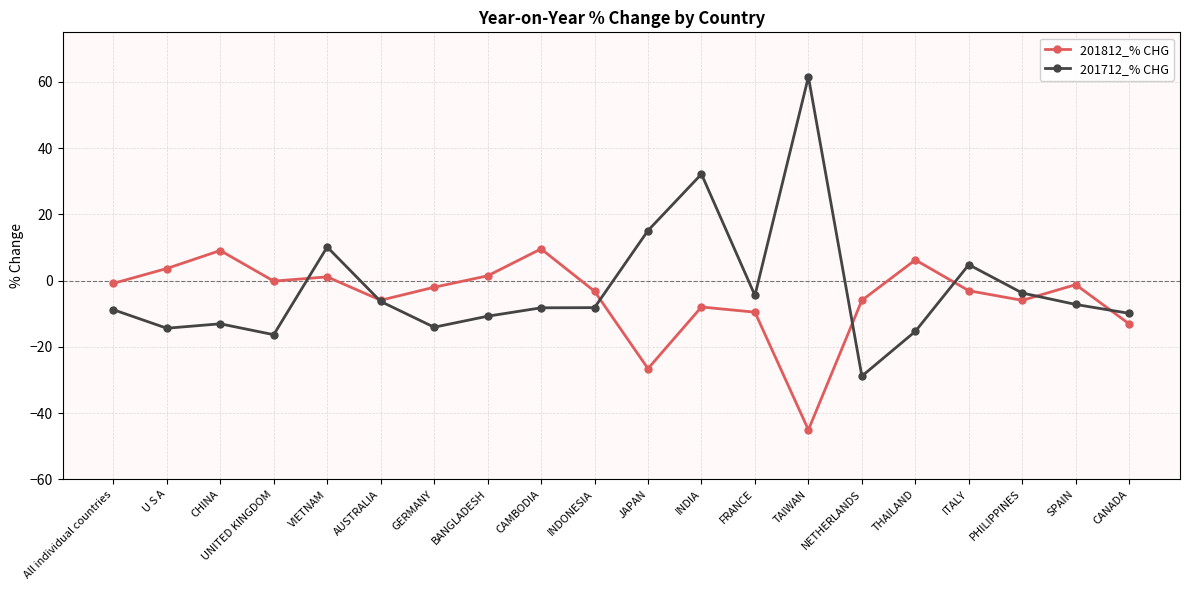

Between which two adjacent categories do 201712_% CHG and 201812_% CHG first intersect?

UNITED KINGDOM and VIETNAM